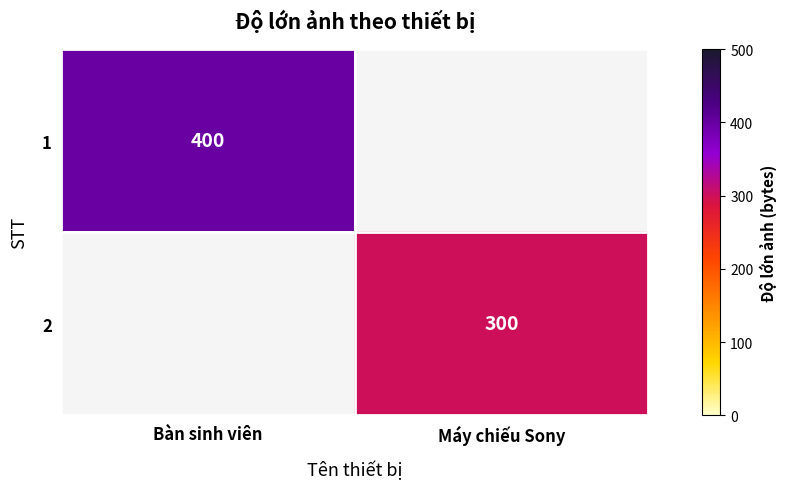

The value of 2 at Máy chiếu Sony is 300. True or false?

True